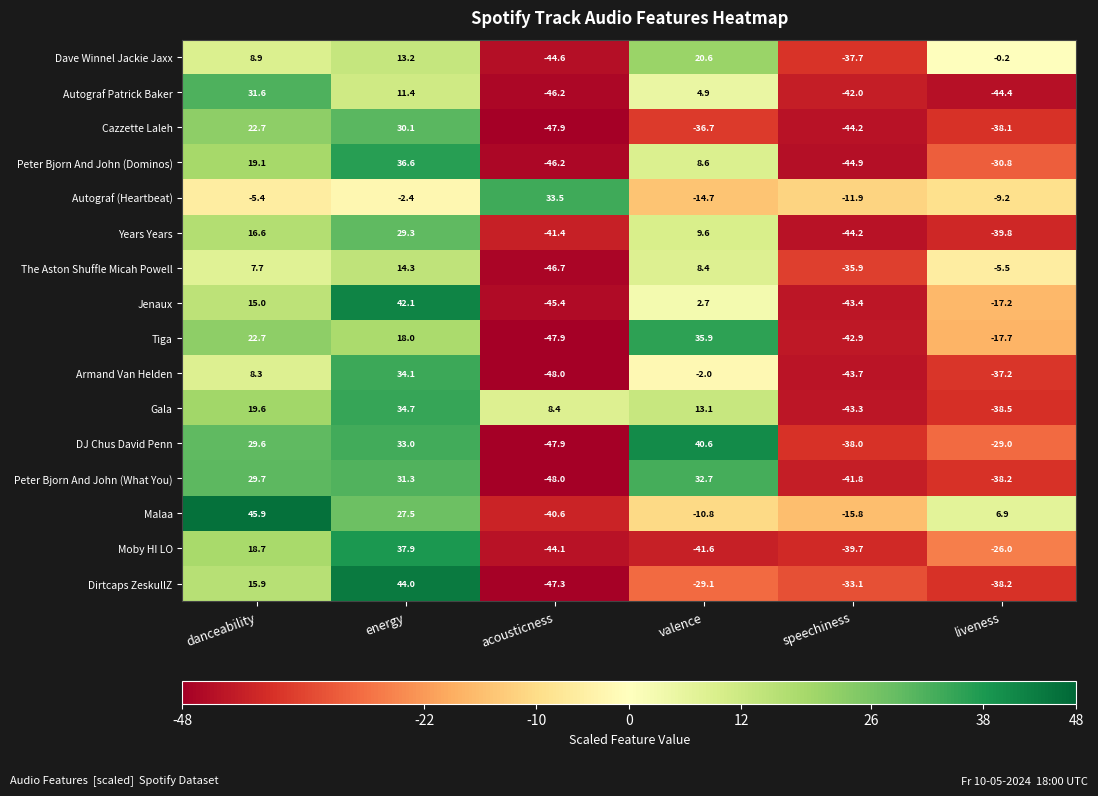

Which series changed the most between energy and liveness?

Dirtcaps ZeskullZ